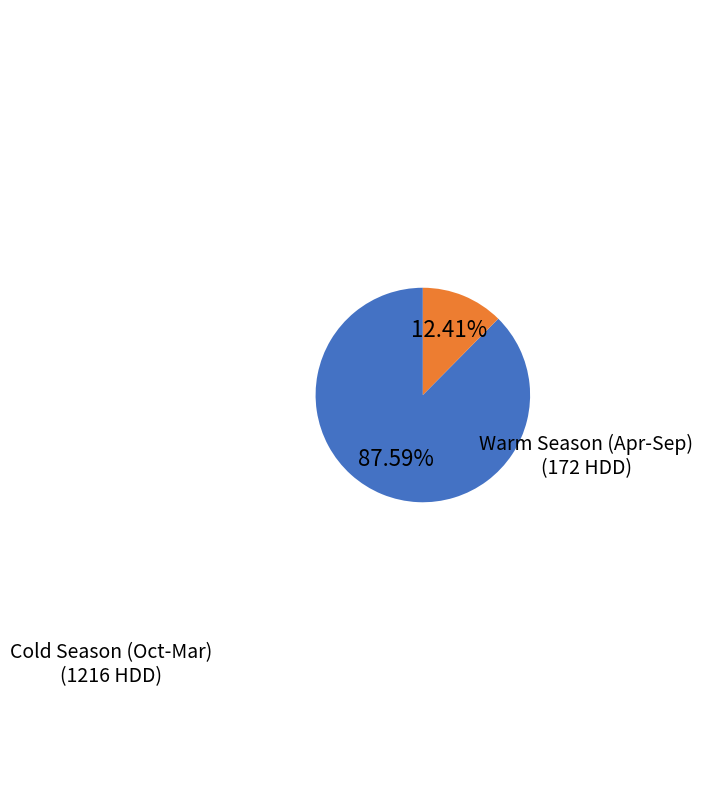

Does any single category account for the majority?

Yes